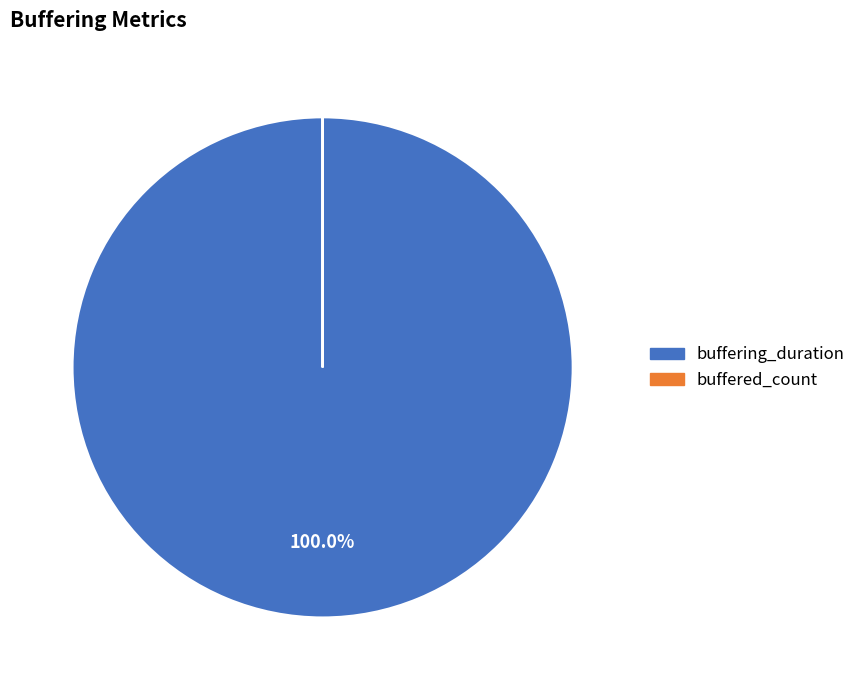

What is the majority slice?

buffering_duration